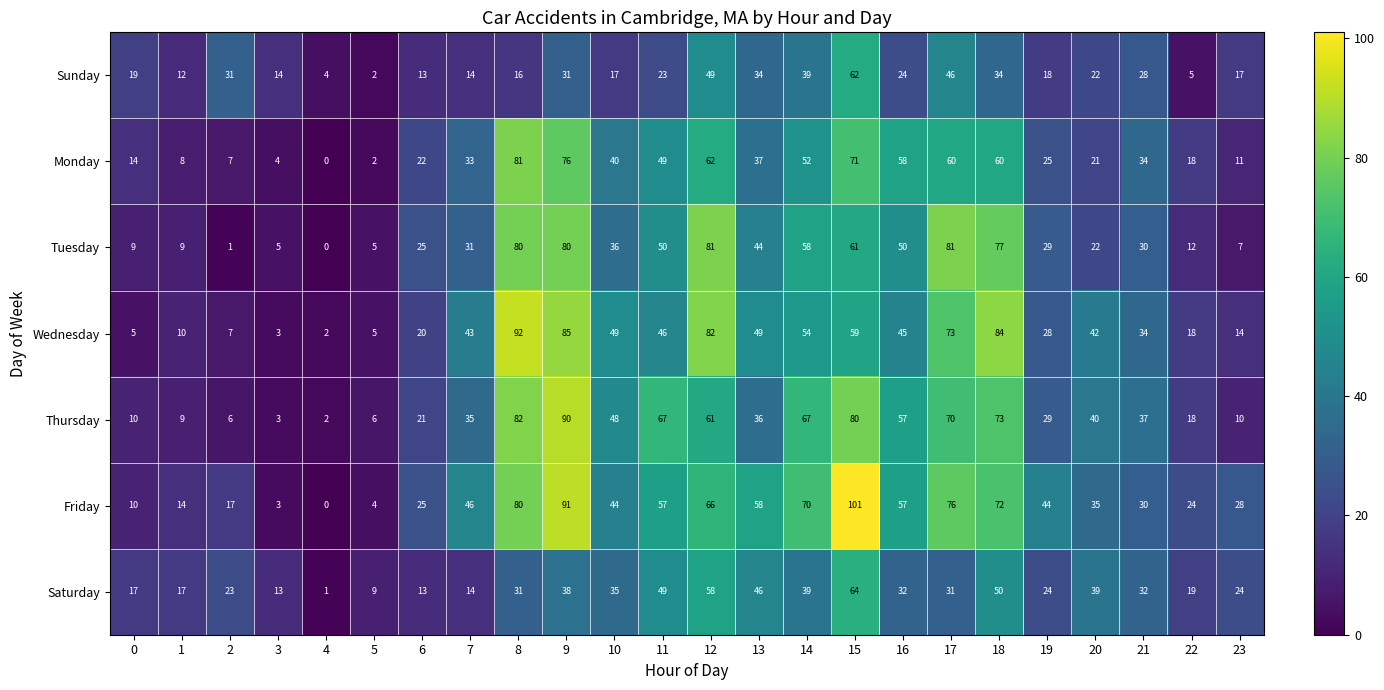

Which series has the largest total across all categories?

Friday